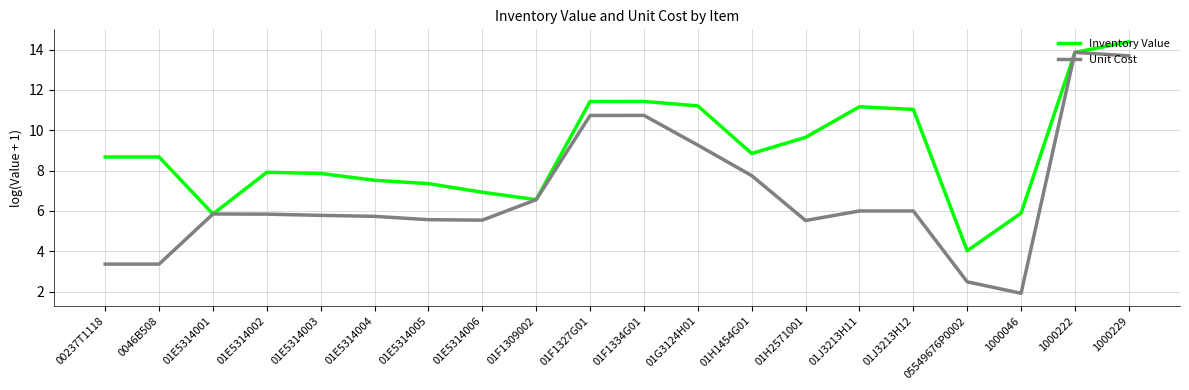

Rank the series at 01E5314003 from lowest to highest value.

Unit Cost, Inventory Value